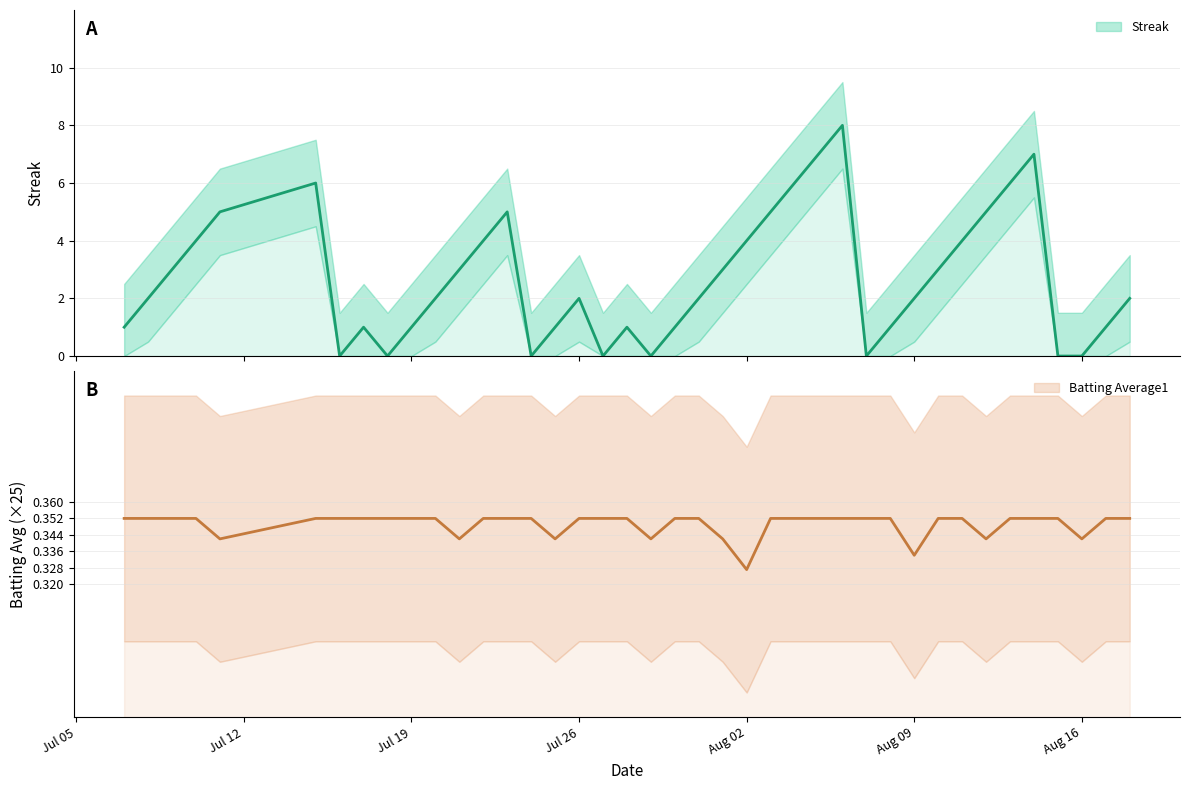

What position from the left is 2010-07-17?

8